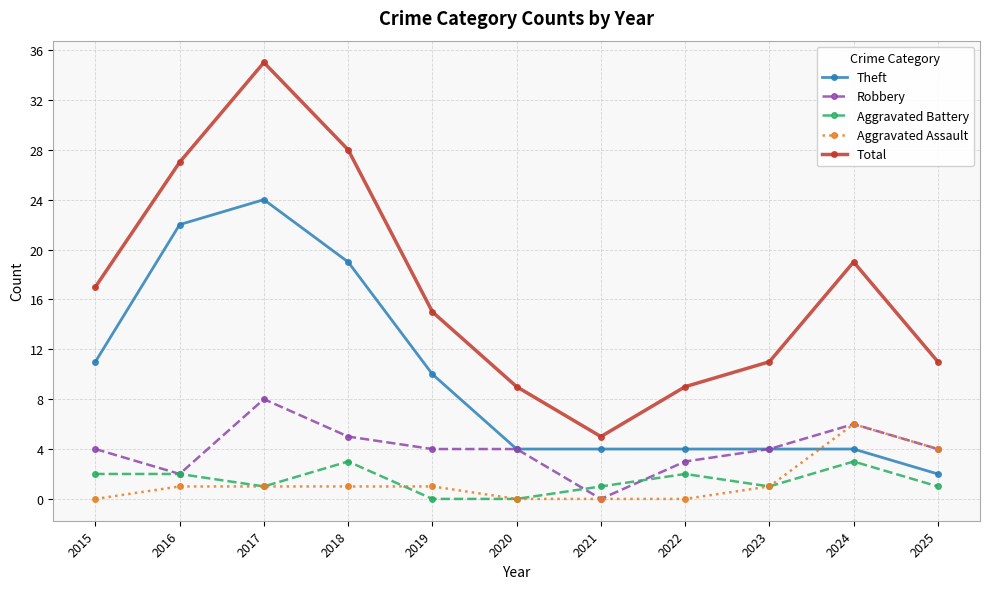

Rank the series by their maximum value, from highest to lowest.

Total, Theft, Robbery, Aggravated Assault, Aggravated Battery